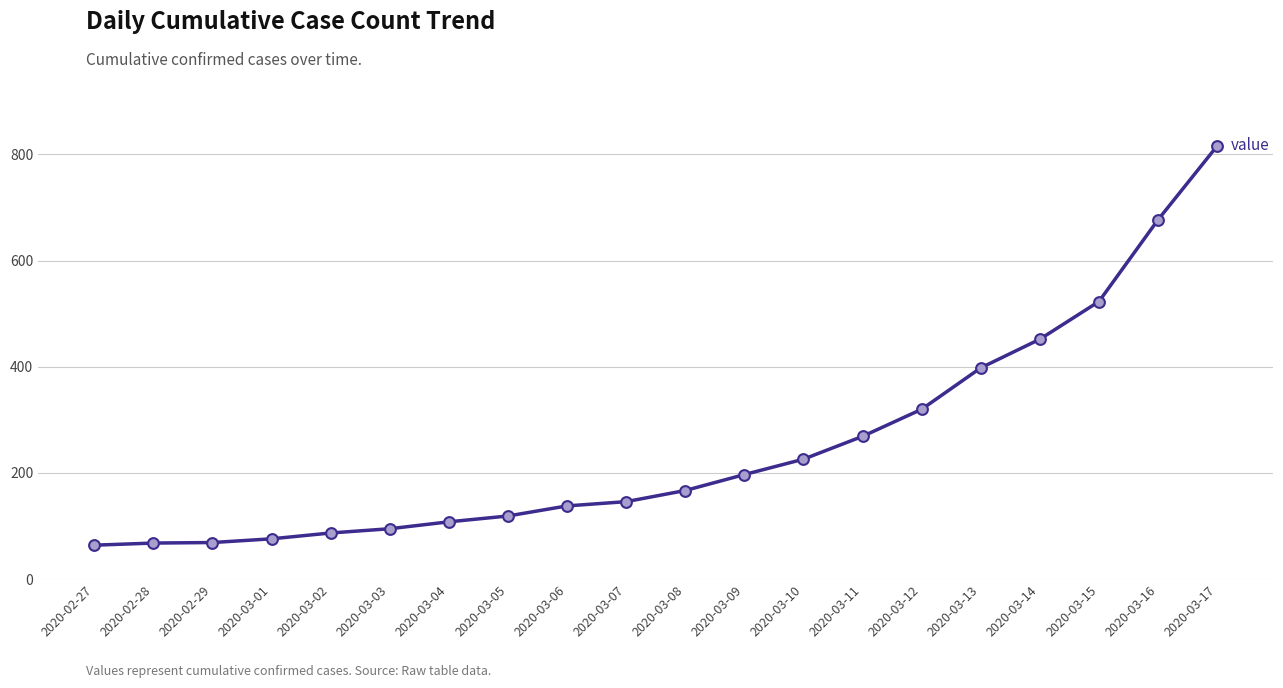

Which has a higher value, 2020-03-09 or 2020-03-14?

2020-03-14